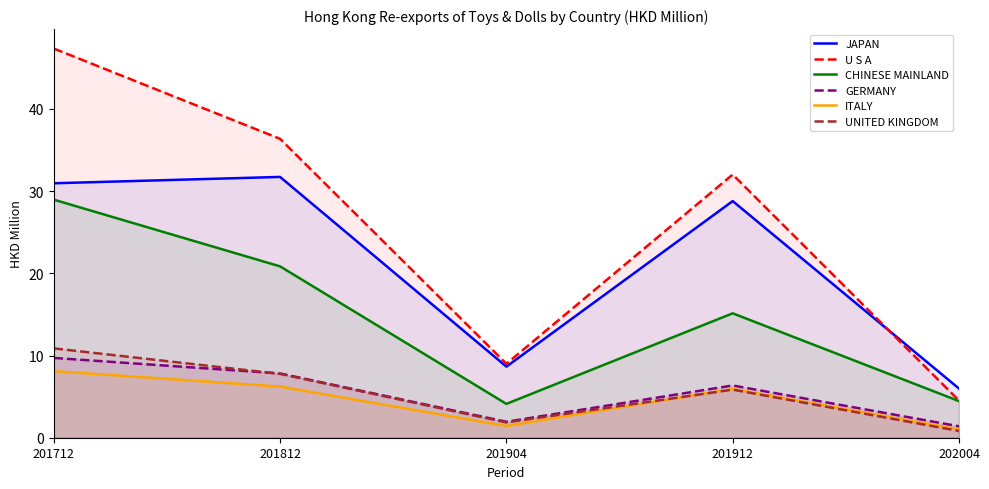

The value of U S A at 201712 is 75.3. True or false?

False